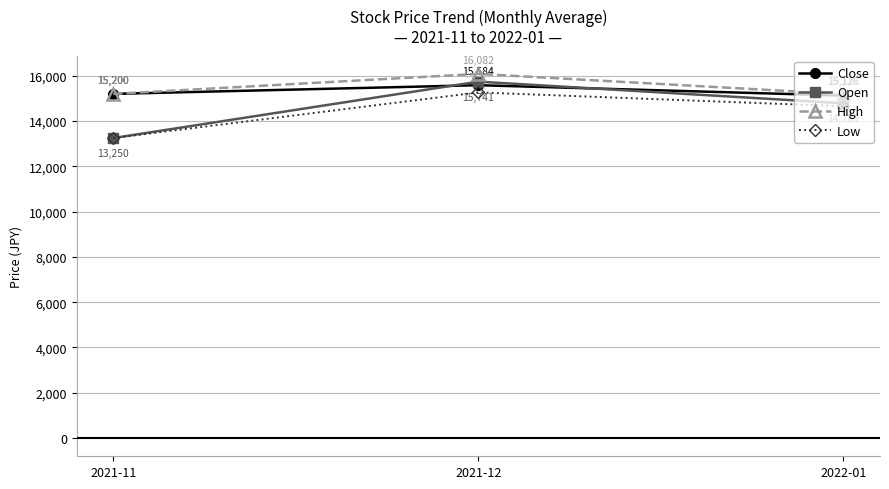

List the series in order of their overall mean, lowest first.

Low, Open, Close, High